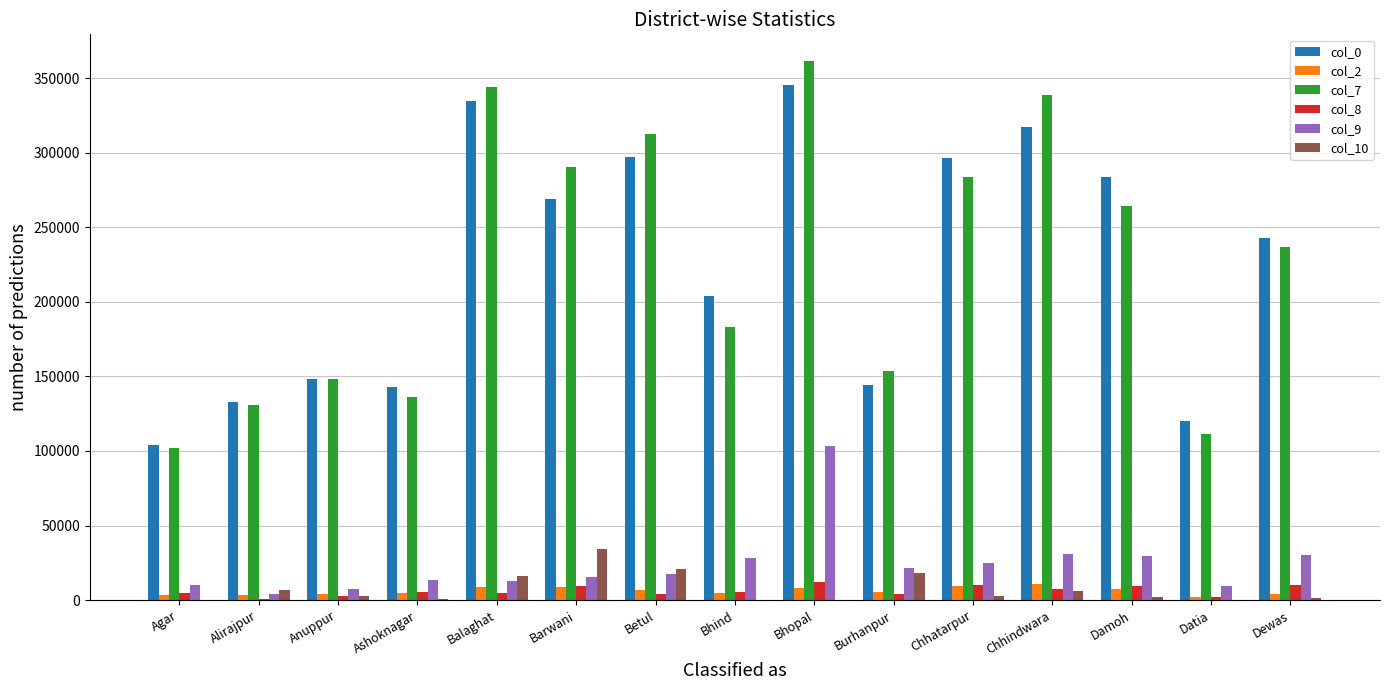

What is the maximum value shown in the chart?

361370